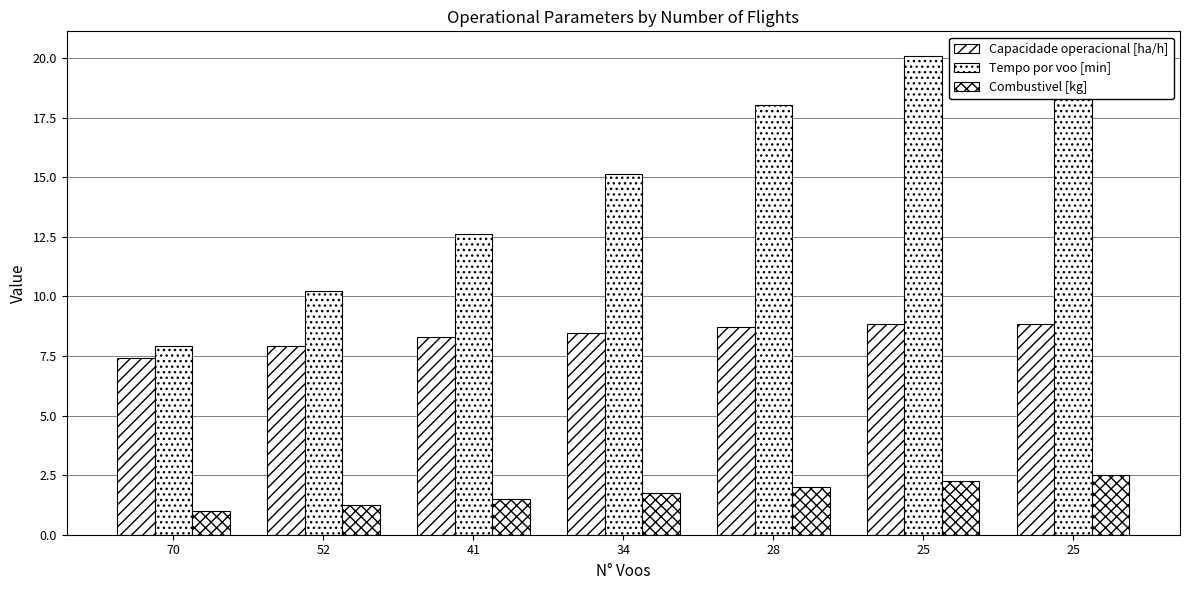

Rank the series by their average value, from highest to lowest.

Tempo por voo [min], Capacidade operacional [ha/h], Combustivel [kg]